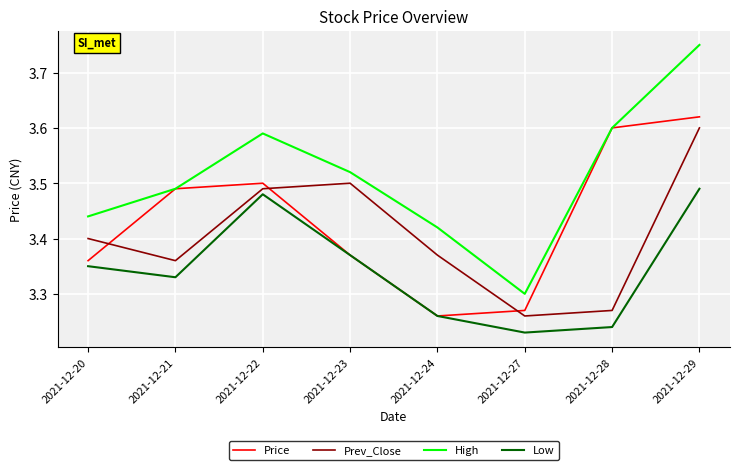

What is the difference between the maximum and second lowest values in the Prev_Close series?

0.3